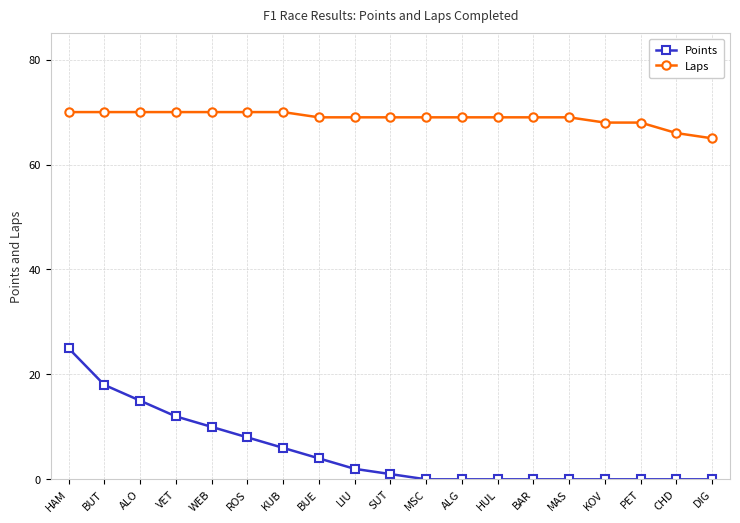

What is the difference between the Points values at MAS and KUB?

6